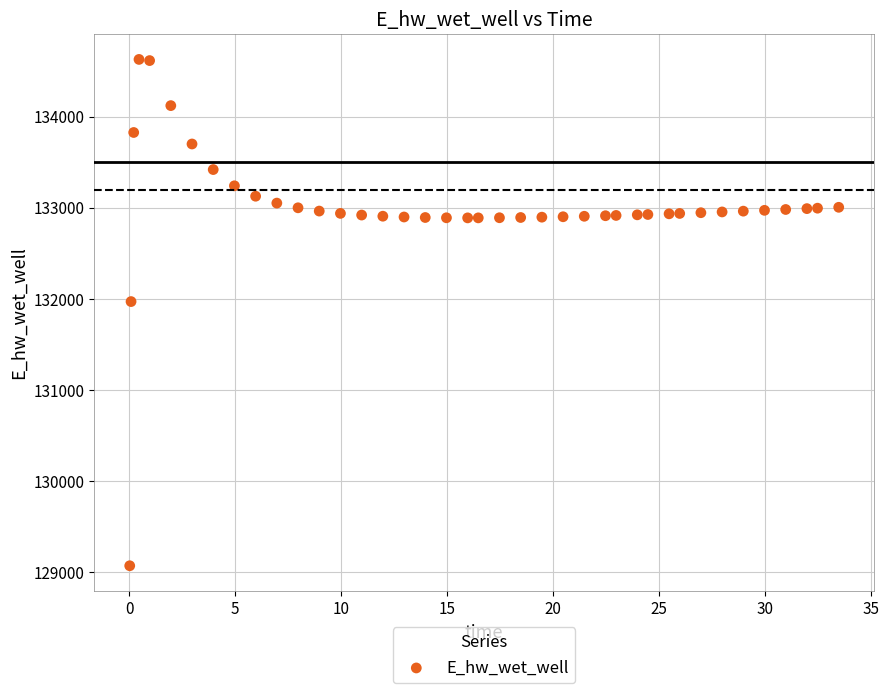

What Y value in the scatter plot is closest to 131849?

131970.0